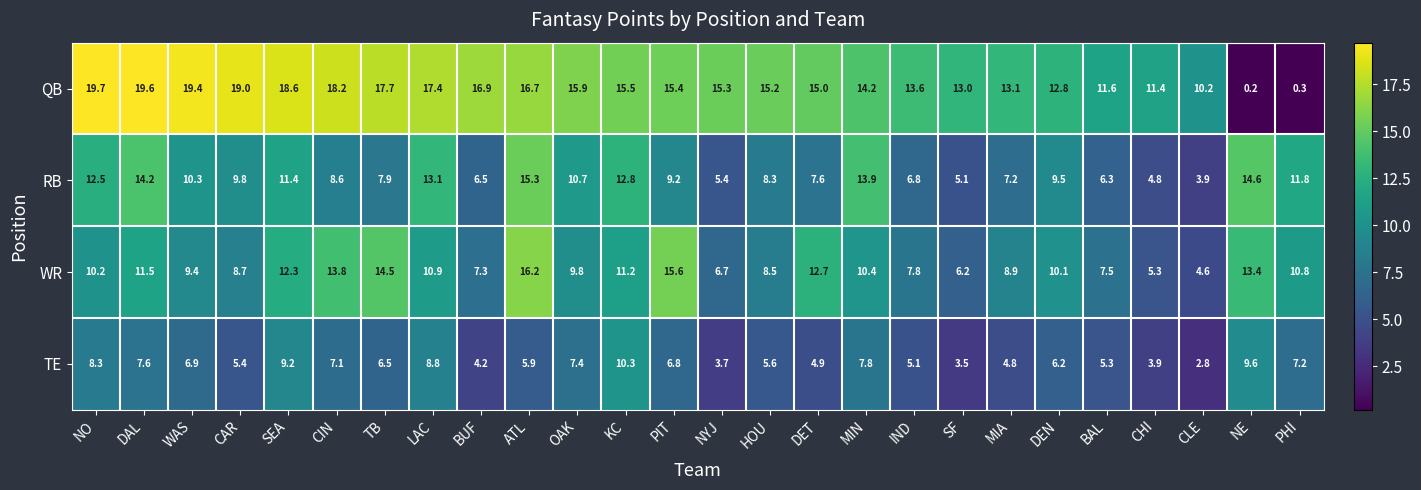

Rank the series at HOU from lowest to highest value.

TE, RB, WR, QB